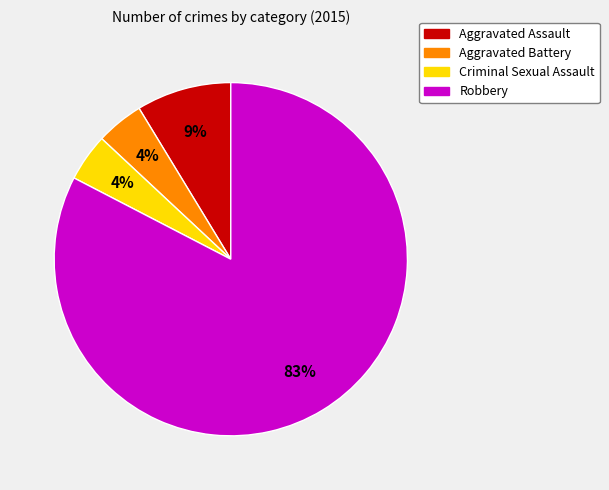

Which slice is the largest?

Robbery